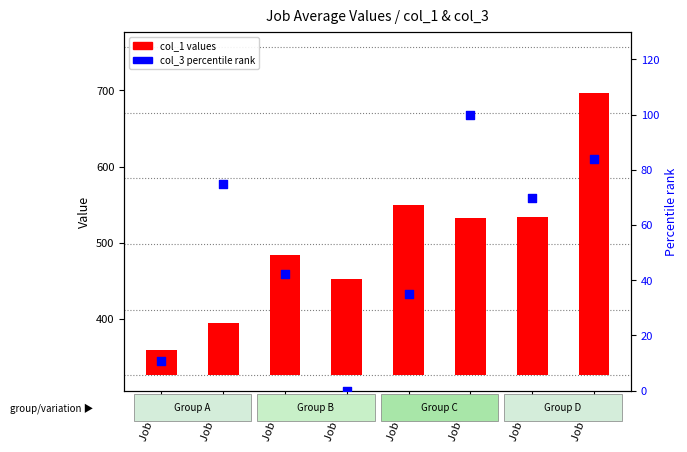

Which series contains the highest Y value?

col_1 (count)